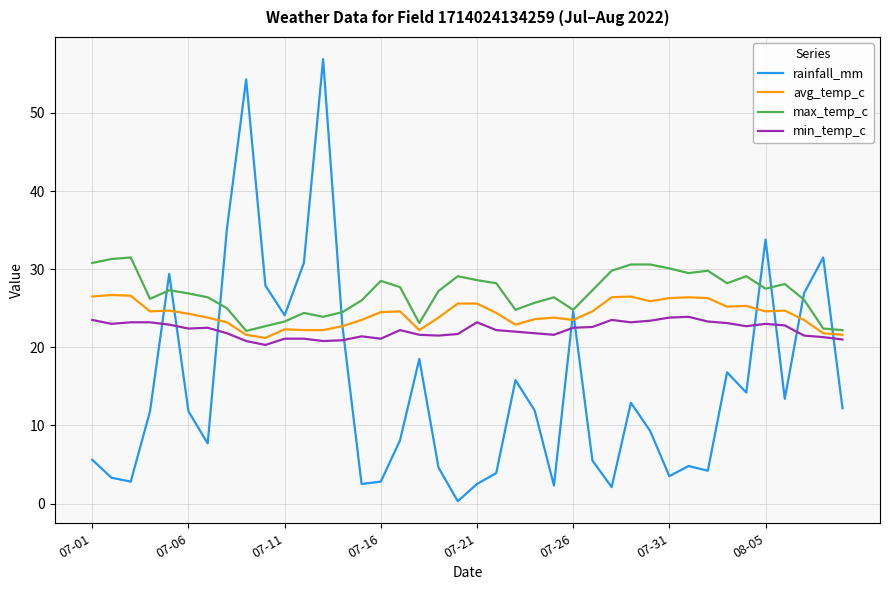

Which series has the largest total across all categories?

max_temp_c